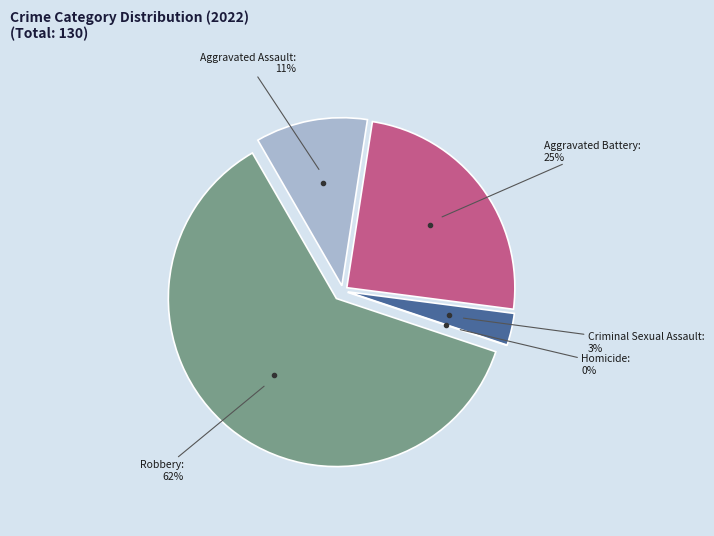

What is the change in value from Aggravated Assault to Robbery?

+66